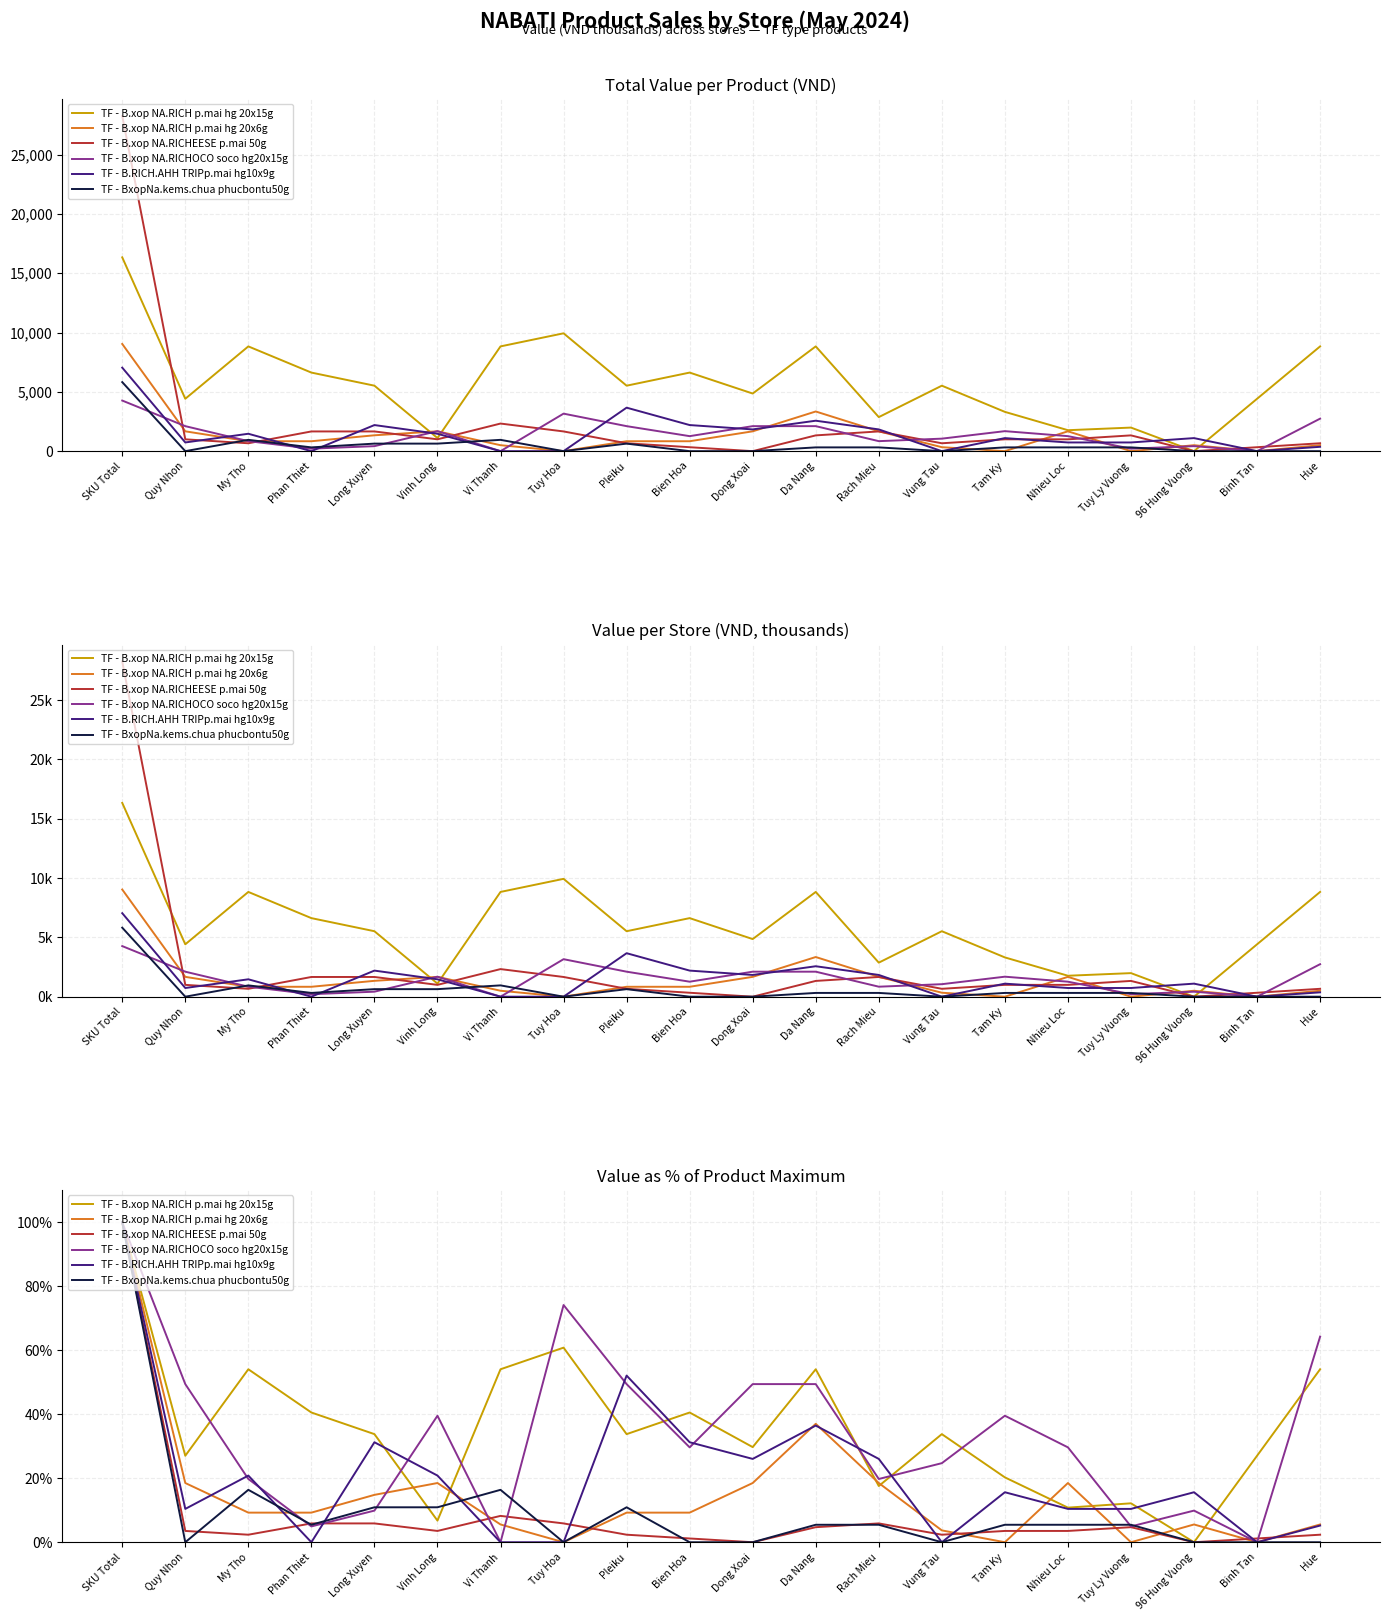

Between Quy Nhon and Pleiku, which series saw the biggest shift?

TF - B.RICH.AHH TRIPp.mai hg10x9g